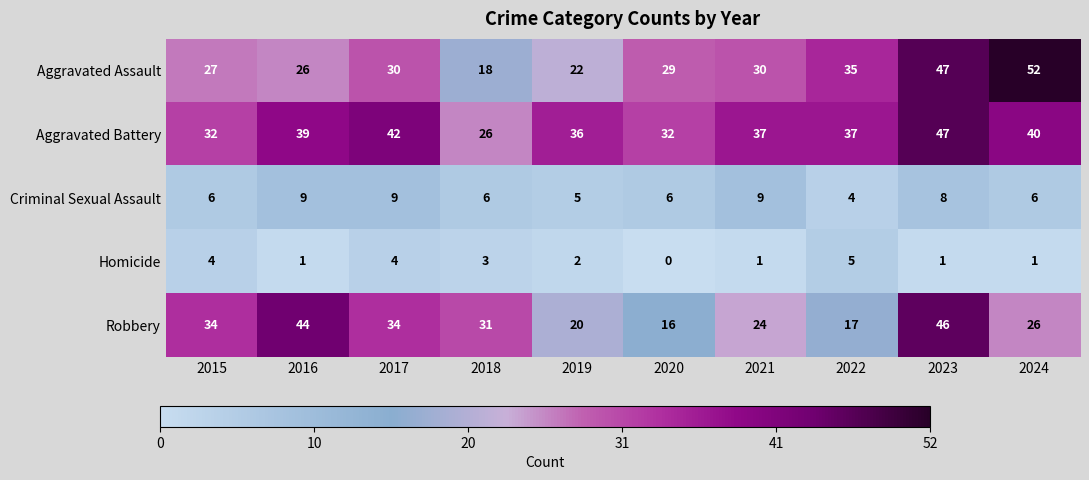

How many distinct data groups are displayed?

5